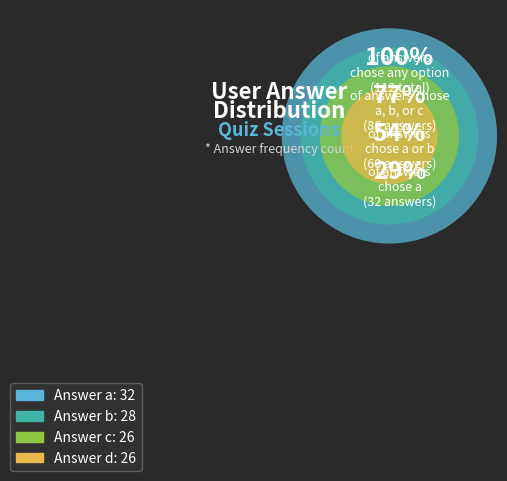

The d slice represents 33% of the pie. True or false?

False